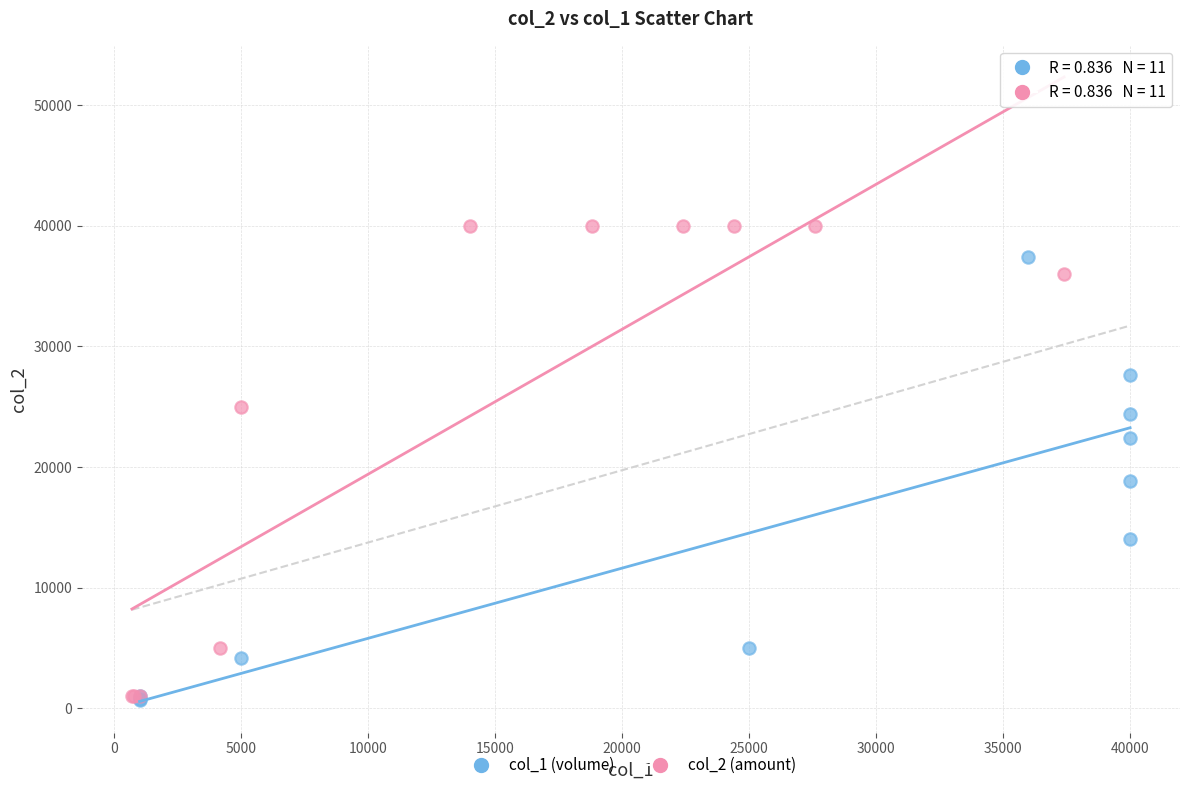

Which series reaches the maximum Y coordinate?

col_2 (amount)